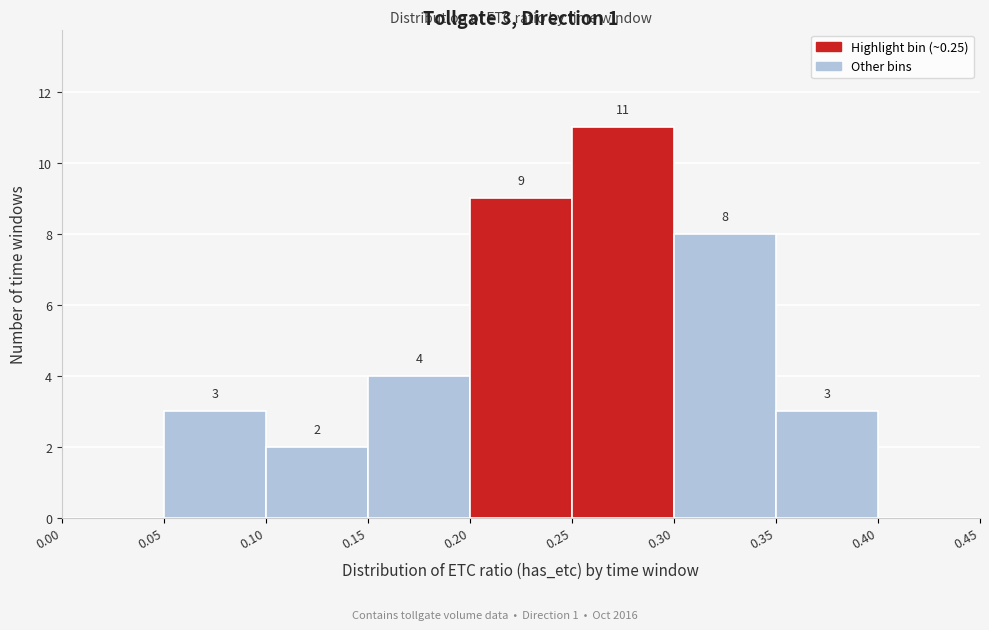

Which range on the x-axis has the tallest bar?

0.25 to 0.30